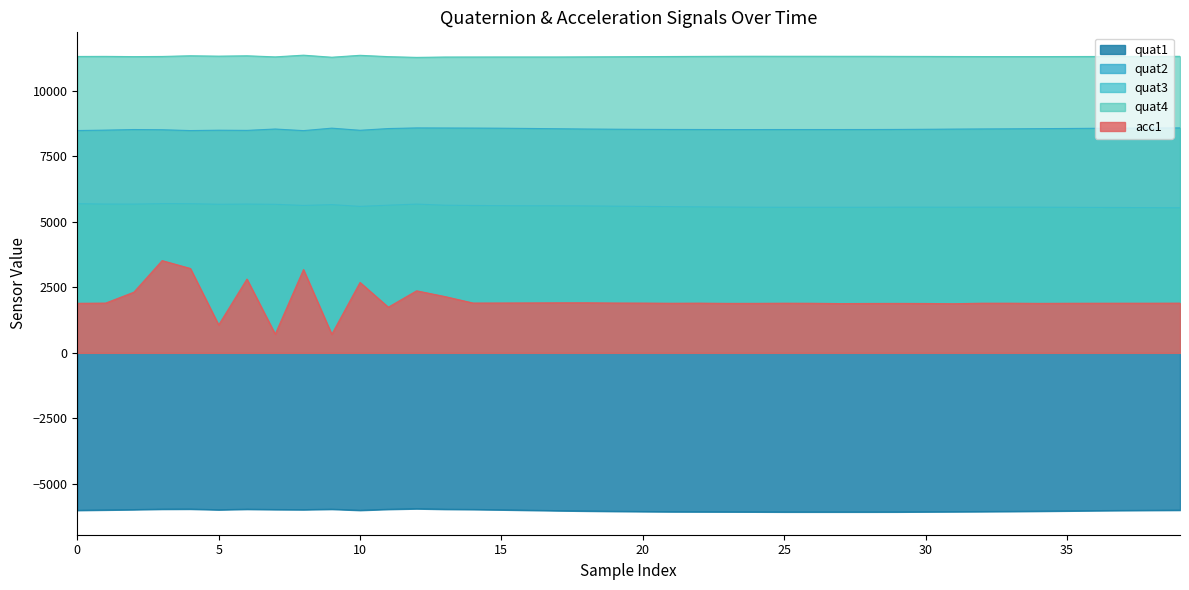

Between 26 and 34, which is larger?

34